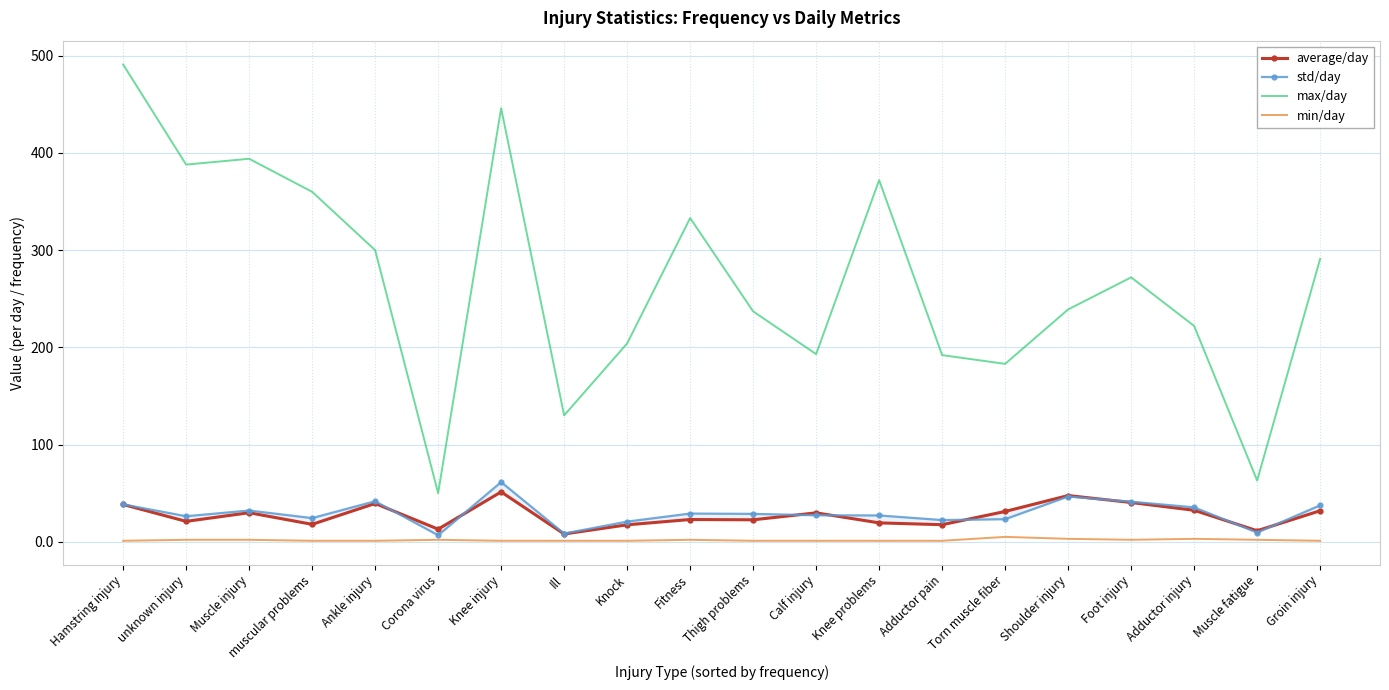

Which series changed the most between Fitness and Adductor injury?

max/day